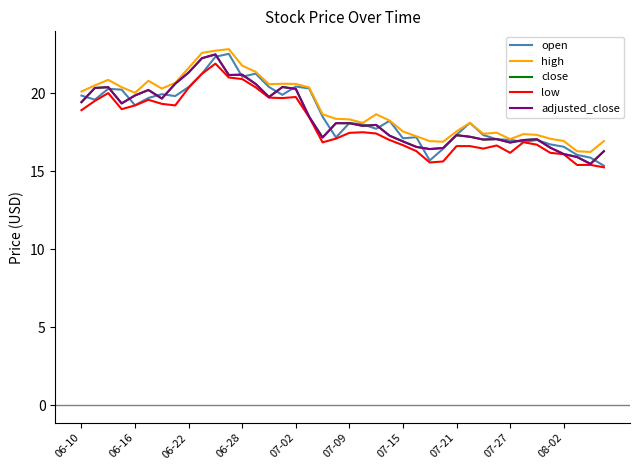

Does the chart have visible grid lines?

No